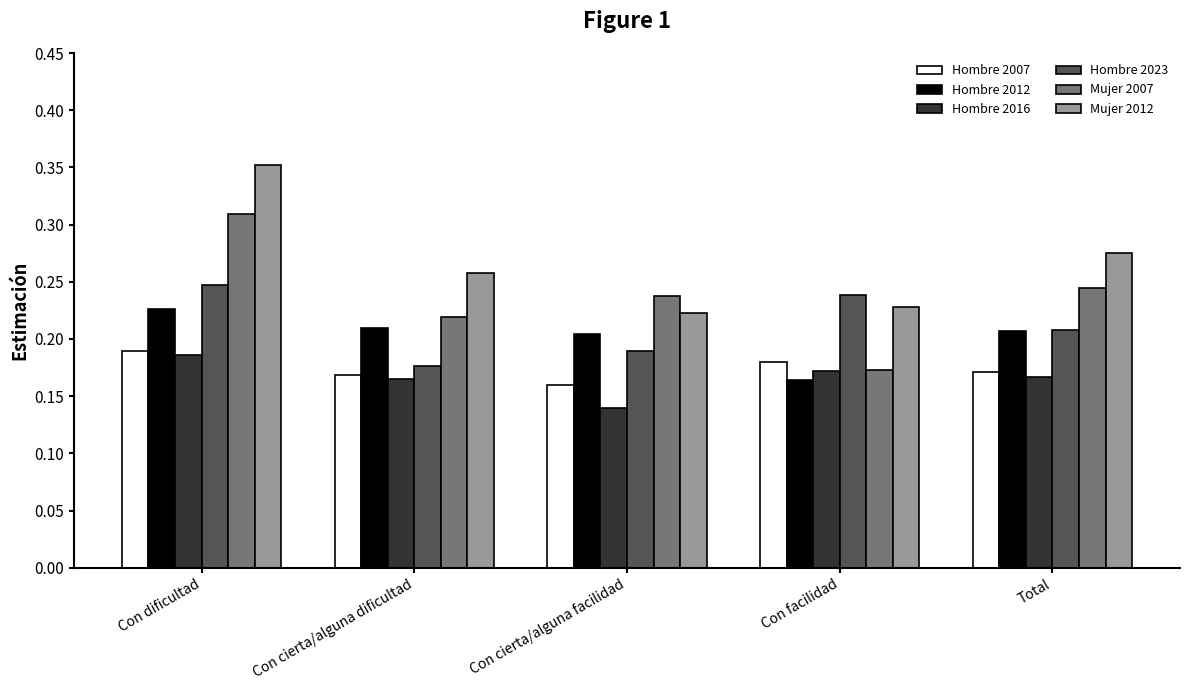

At which label does Hombre 2016 reach its peak?

Con dificultad